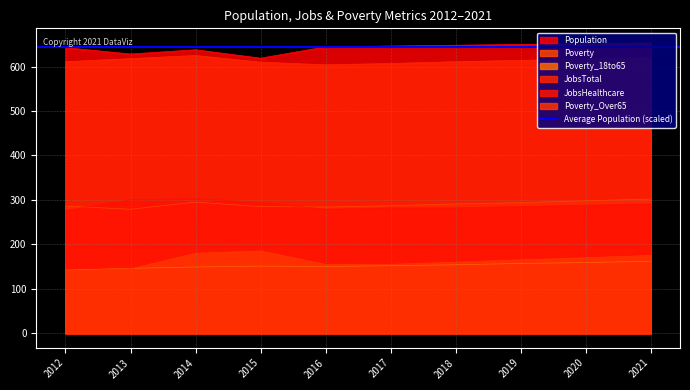

The value of Population at 2020 is 948.9. True or false?

False